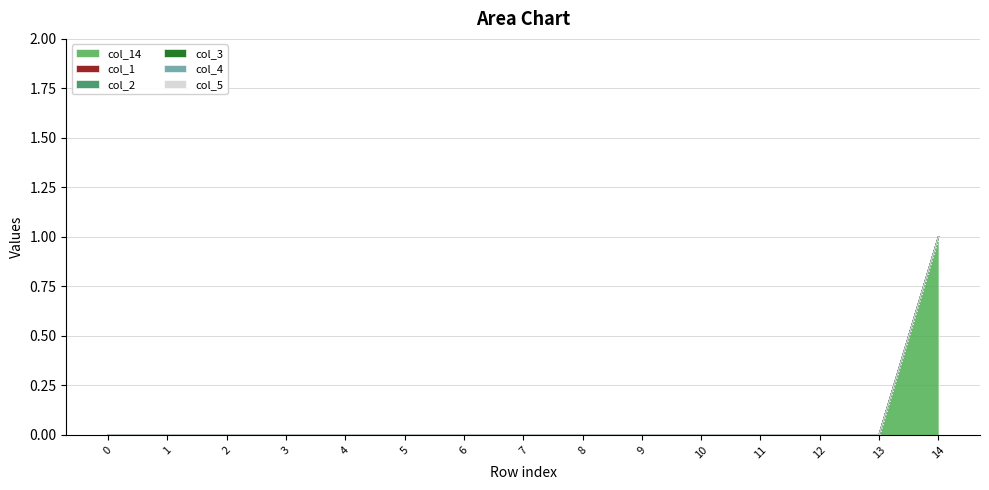

True or false: col_14 and col_4 cross at least once.

False